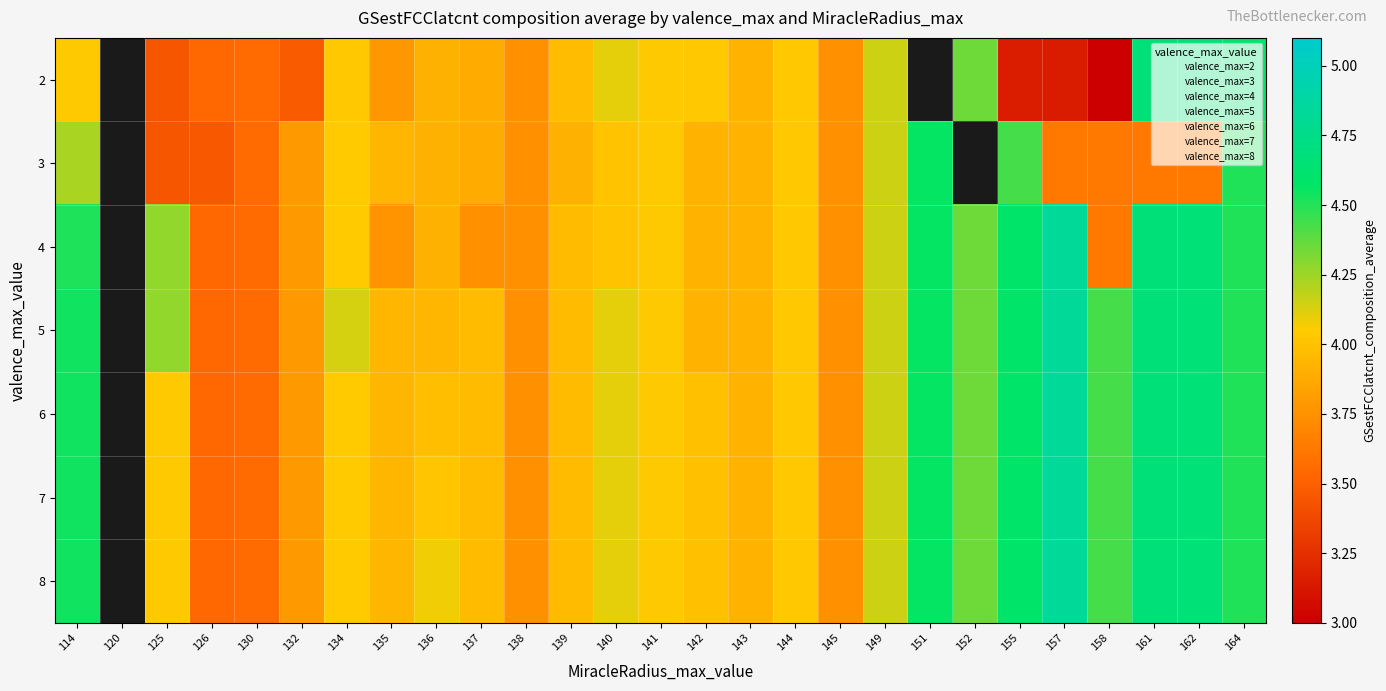

At how many categories does at least one series exceed 0?

27